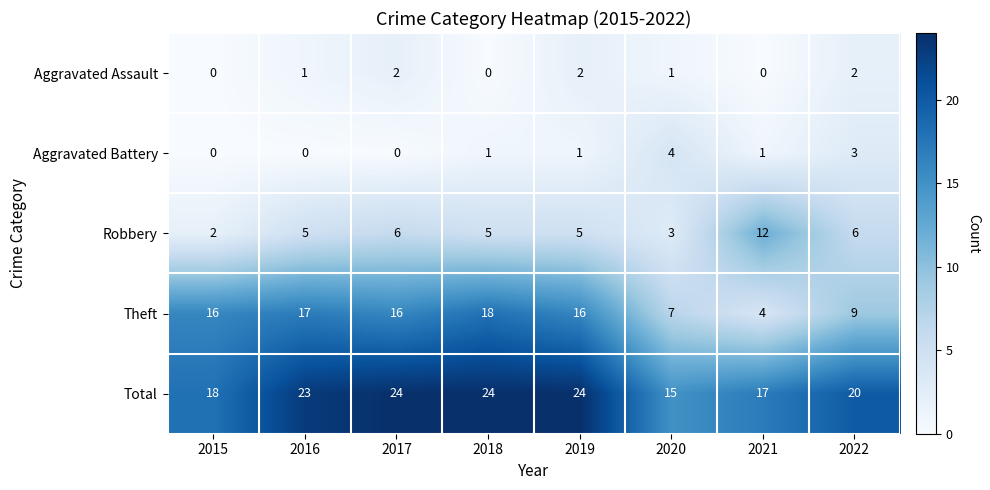

The value of Total at 2016 is 23. True or false?

True